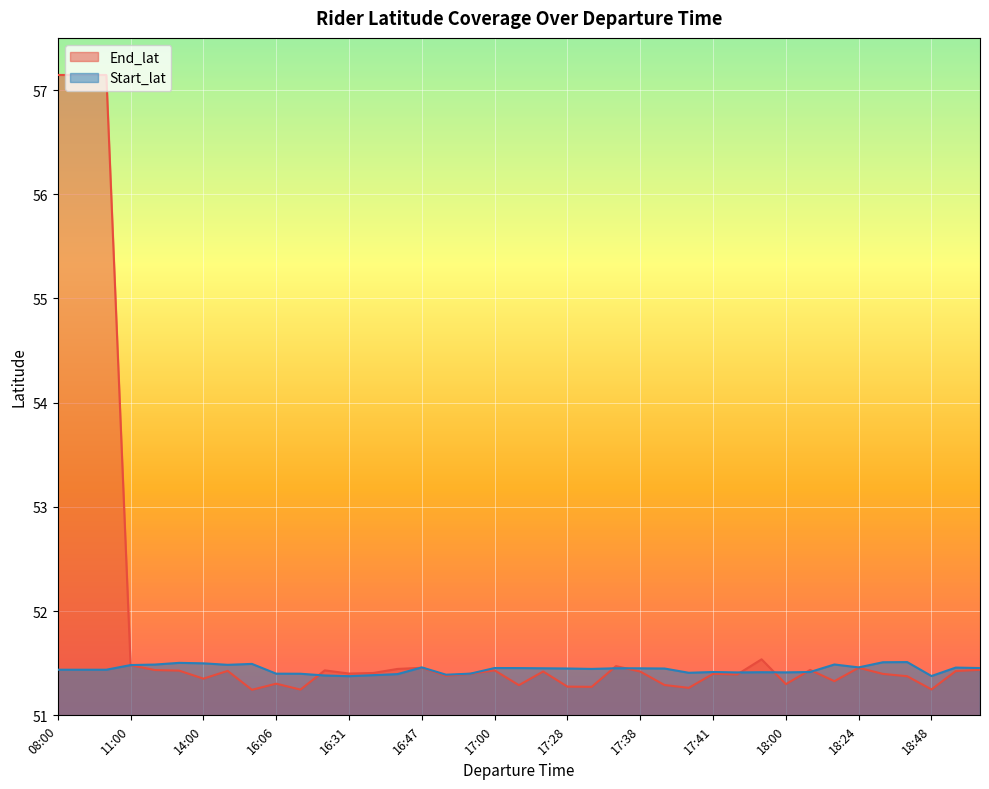

Where do Start_lat and End_lat first cross each other?

10:00 and 11:00